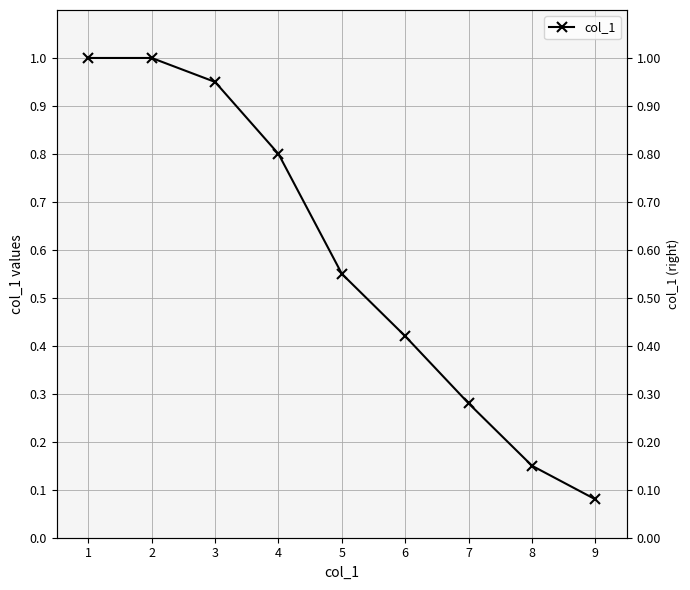

Rank the categories by value from lowest to highest.

9, 8, 7, 6, 5, 4, 3, 1, 2